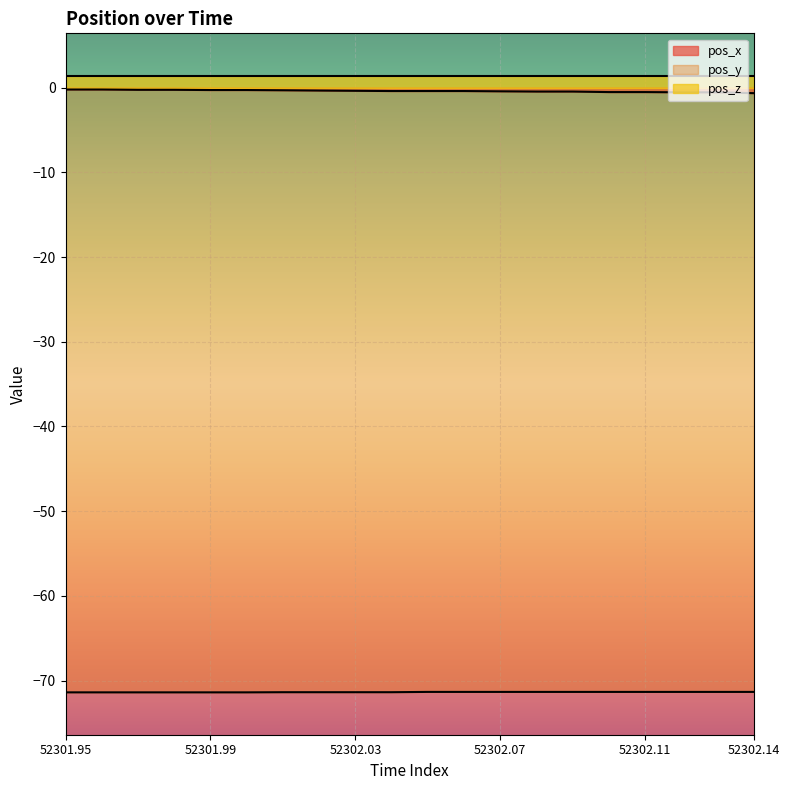

Which label corresponds to the smallest value in the chart?

52301.95